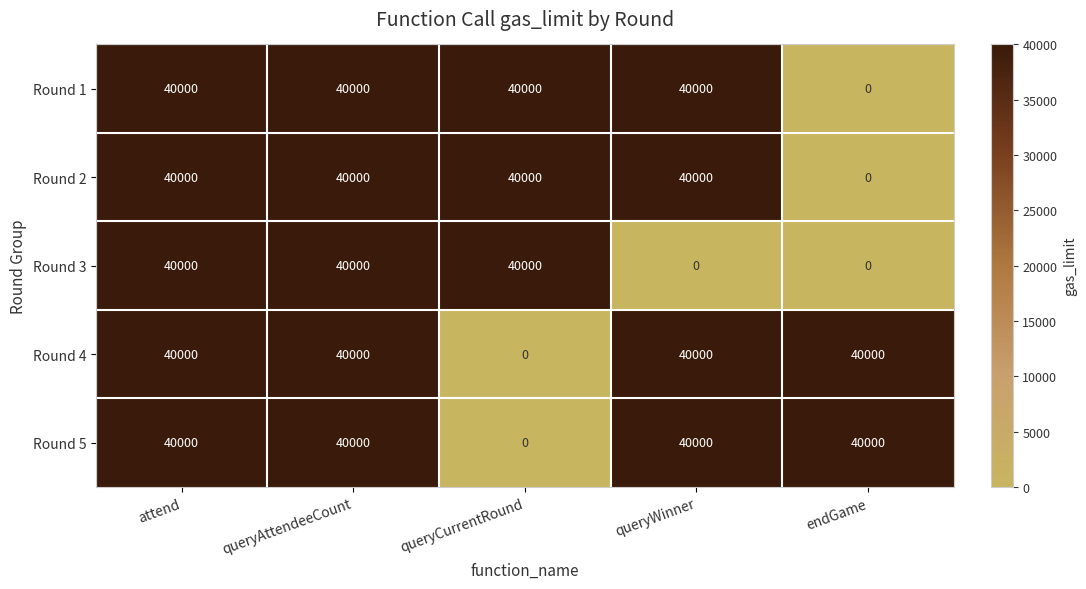

What is the maximum value for Round 3?

40000